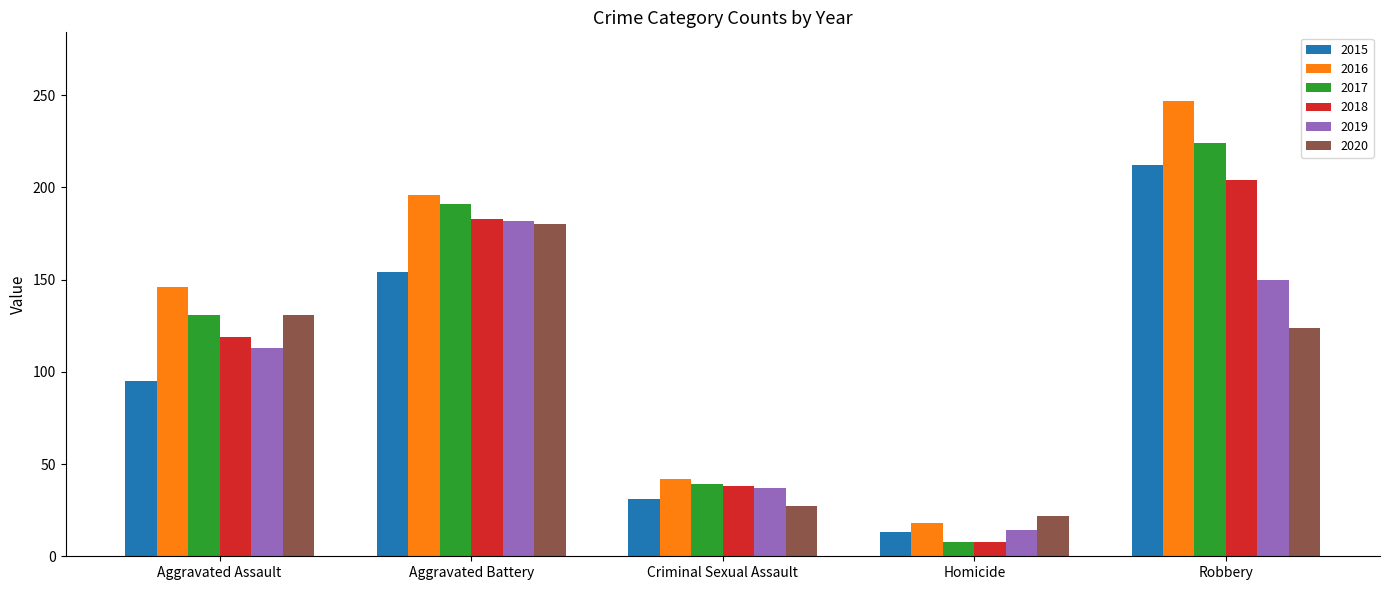

What is the spread (max minus min) of values at Homicide?

14